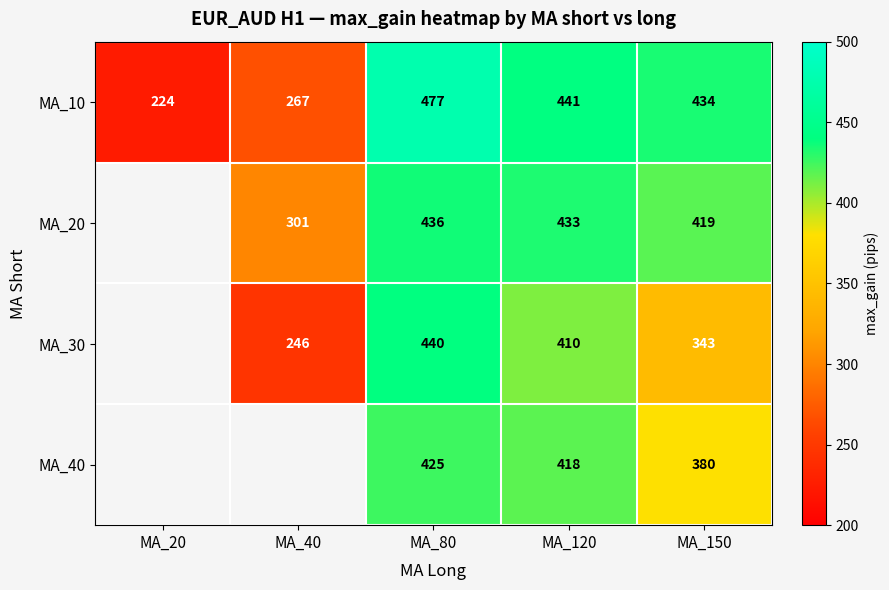

The value of MA_40 at MA_80 is 88. True or false?

False